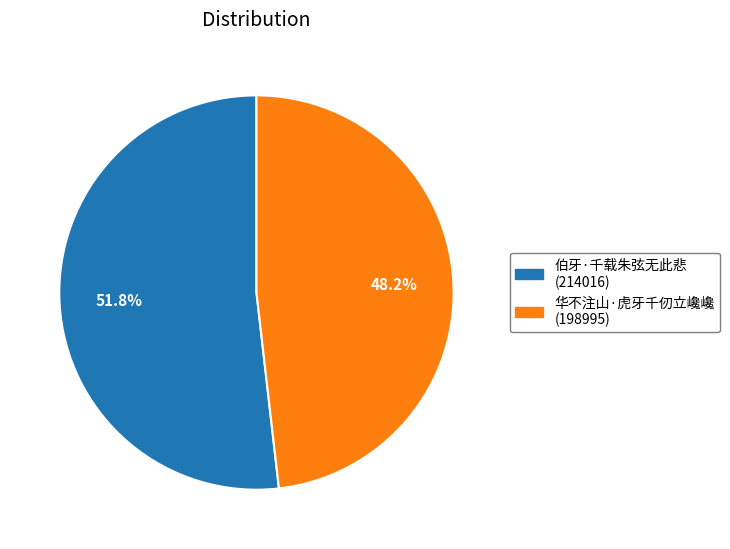

What percentage do 伯牙·千载朱弦无此悲 and 华不注山·虎牙千仞立巉巉 together represent?

100.0%